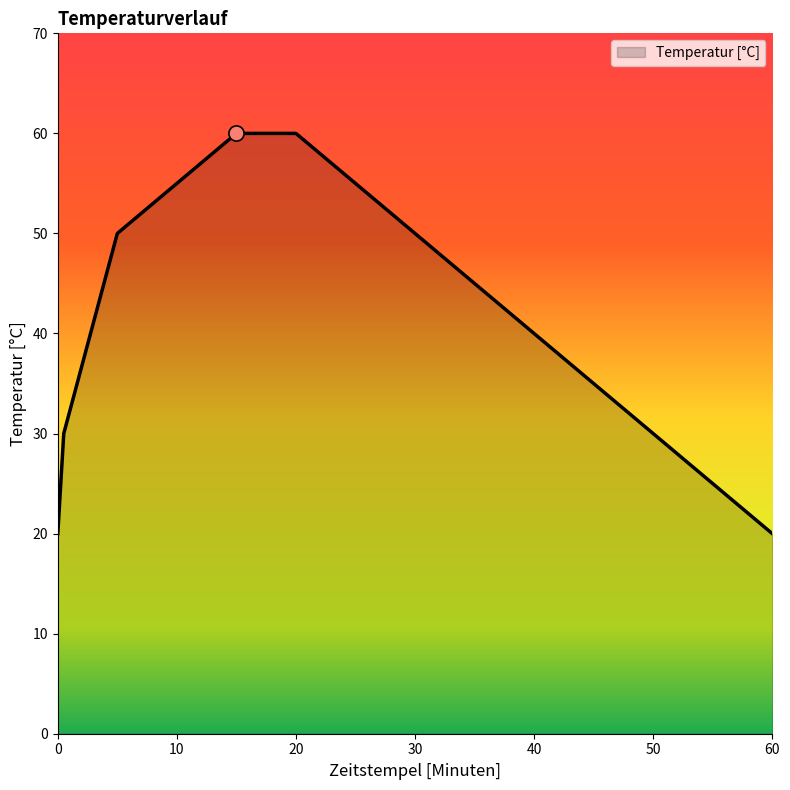

What is the greatest value displayed?

60